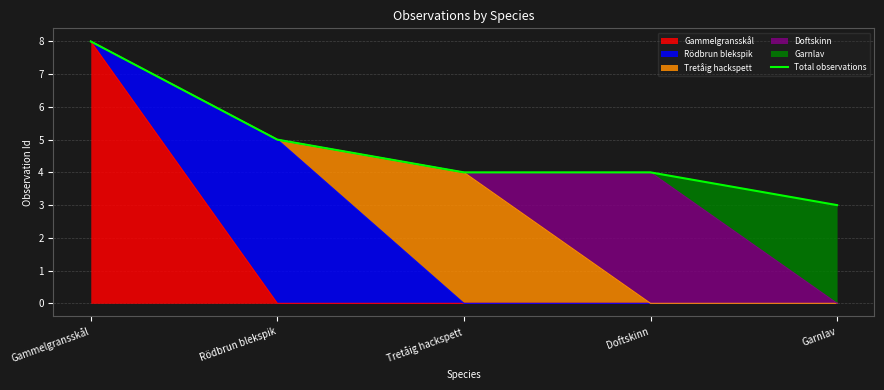

Reading right to left, list all the values displayed in this chart.

Garnlav=3	Doftskinn=4	Tretåig hackspett=4	Rödbrun blekspik=5	Gammelgransskål=8